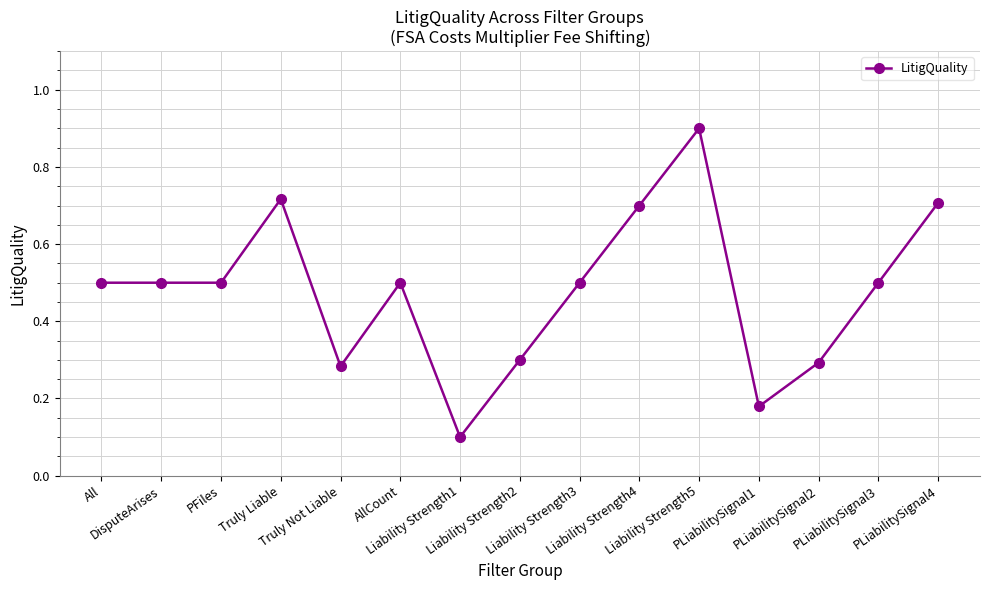

What is the greatest value displayed?

0.9